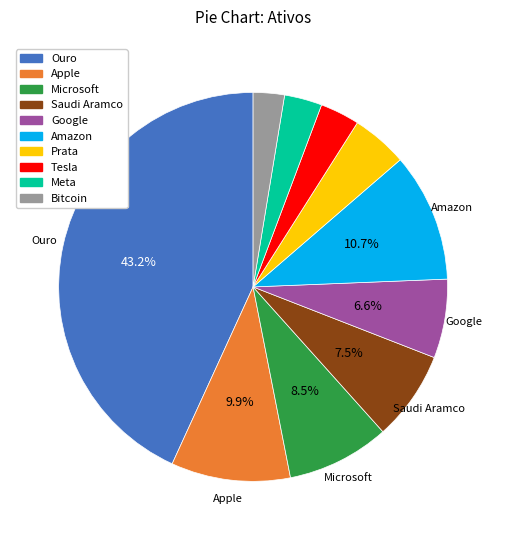

Does Google account for over 50% of the chart?

No